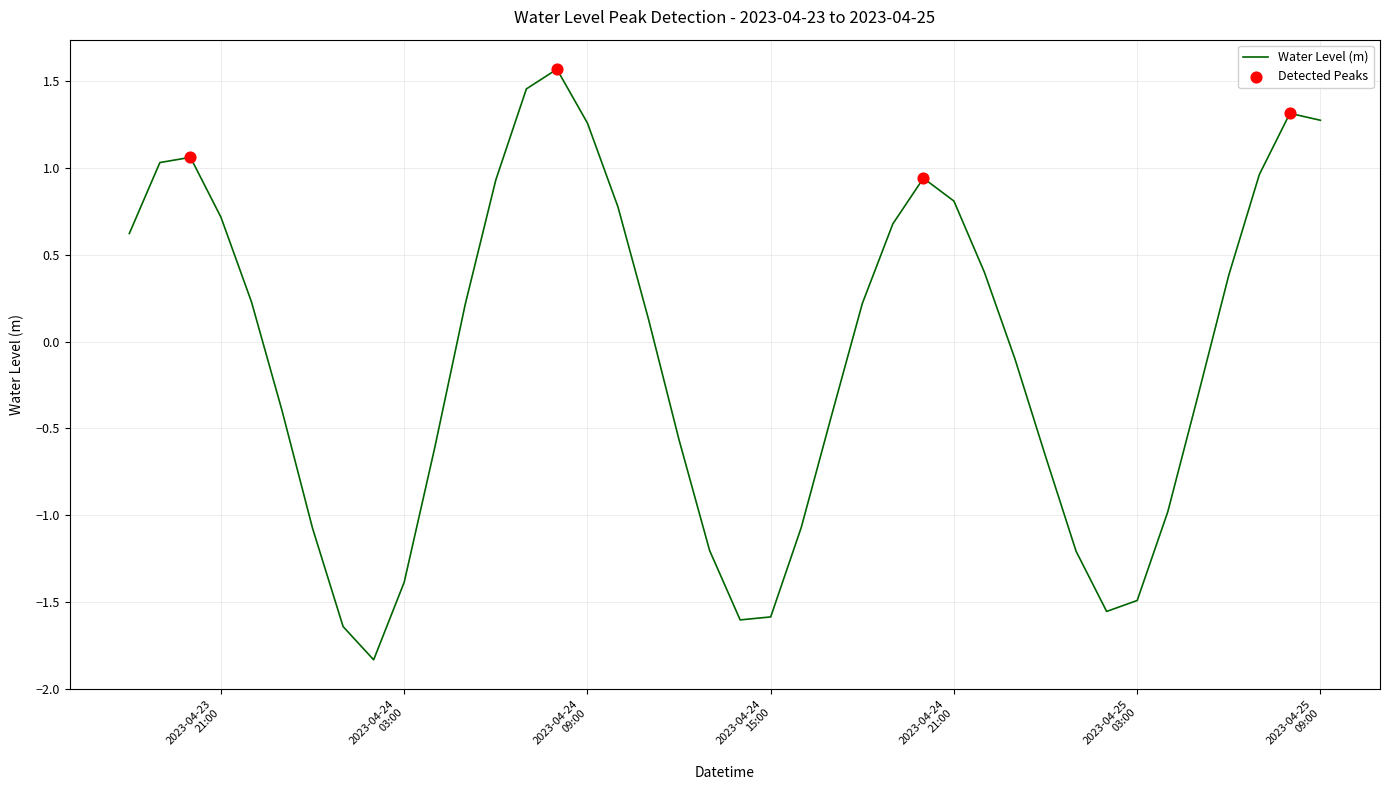

What is the minimum value shown in the chart?

-1.8